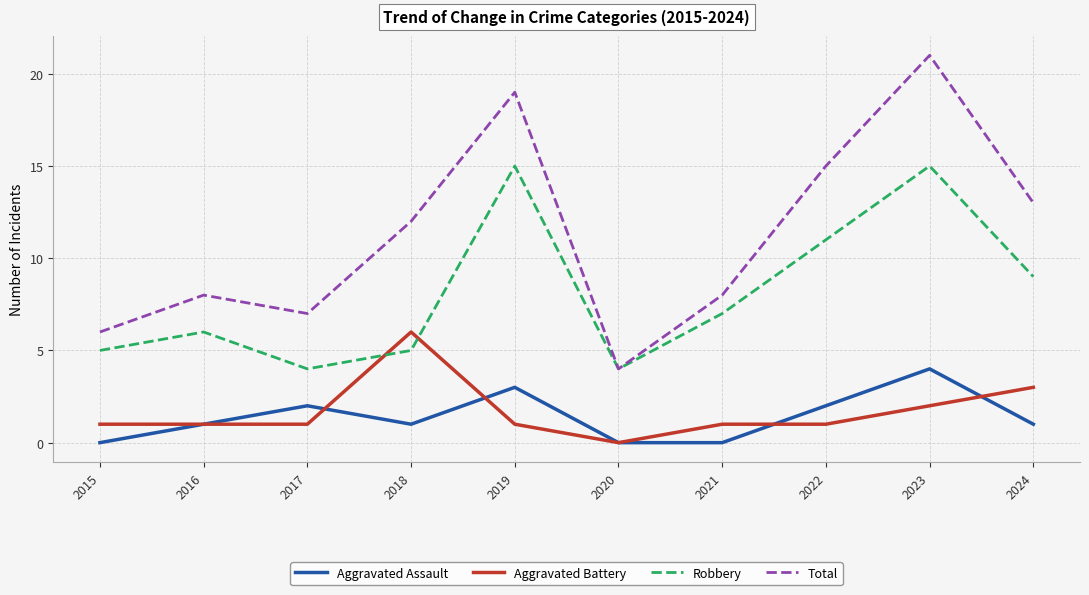

Which series changed the most between 2020 and 2021?

Total